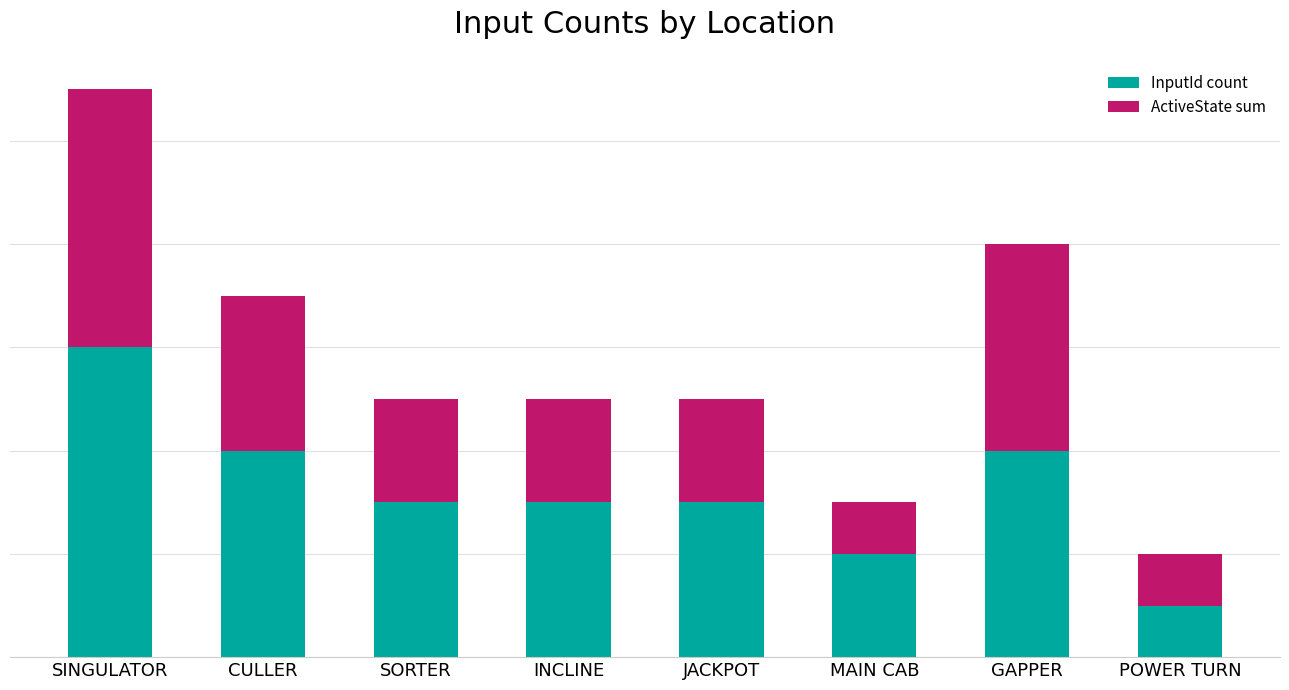

What are all the series names shown in the legend?

InputId count, ActiveState sum